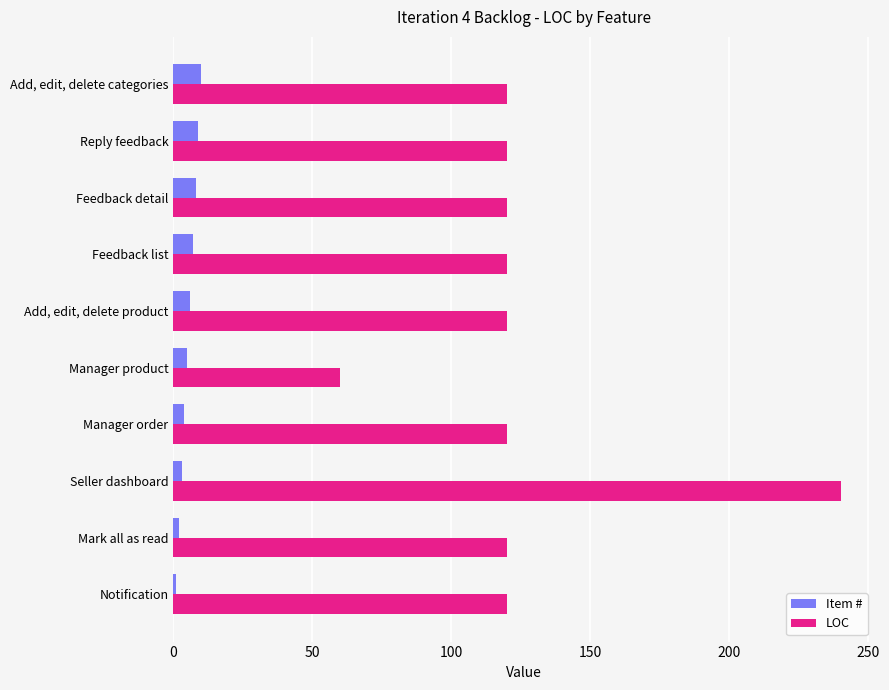

What is the difference between the maximum and minimum values in the LOC series?

180